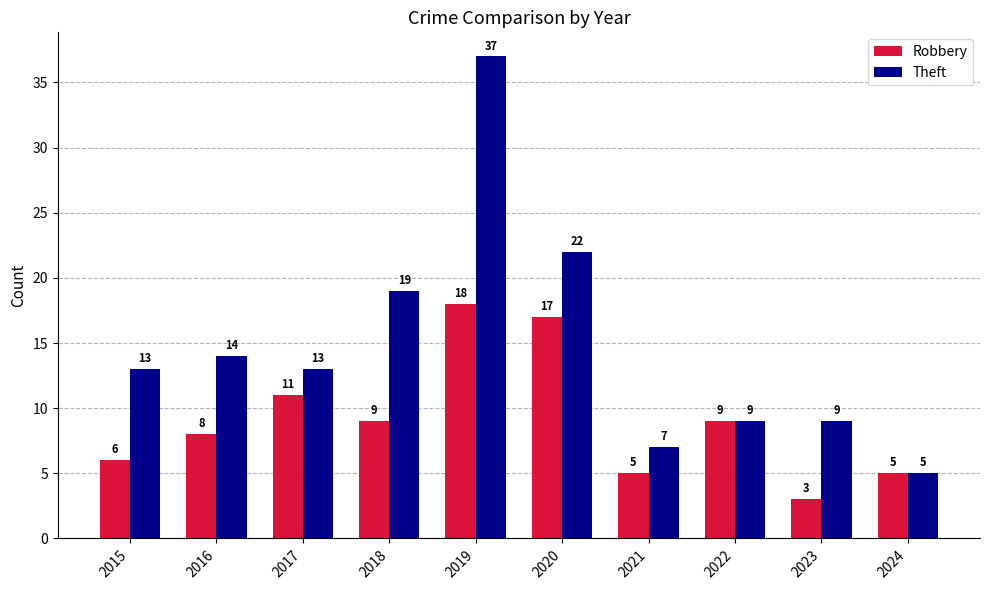

Which series changed the most between 2016 and 2017?

Robbery